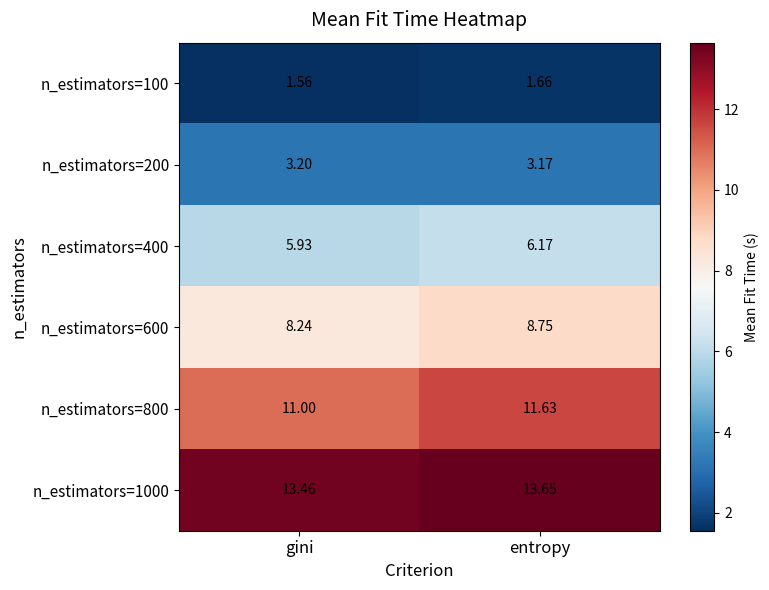

Is the value of n_estimators=1000 at gini greater than the value of n_estimators=200 at gini?

Yes